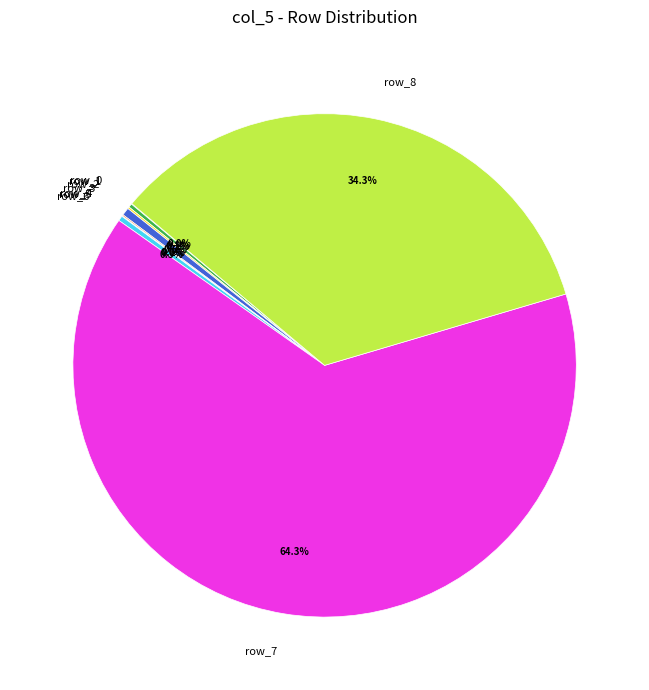

Is there any slice that represents more than half of the pie?

Yes